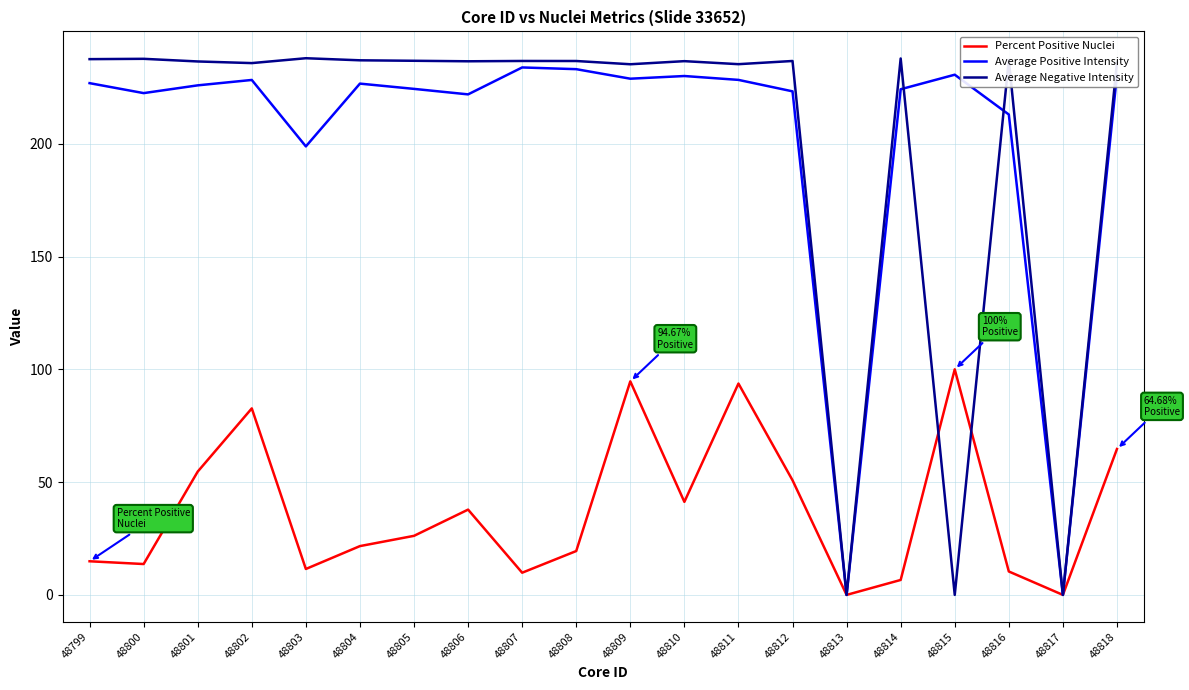

What is the total value across all series at 48803?

448.2